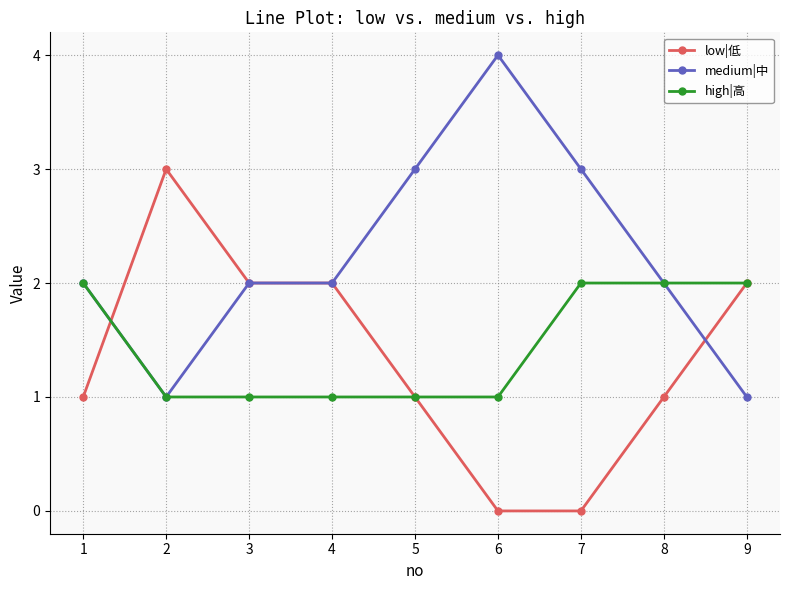

What is the average value of the high|高 series?

1